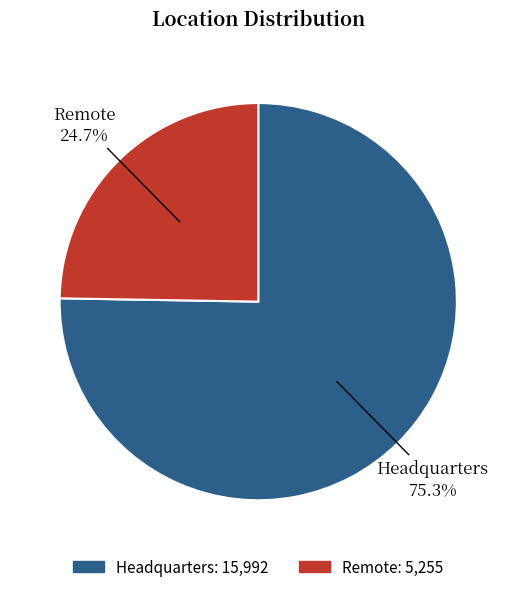

Is Remote the majority of the pie?

No